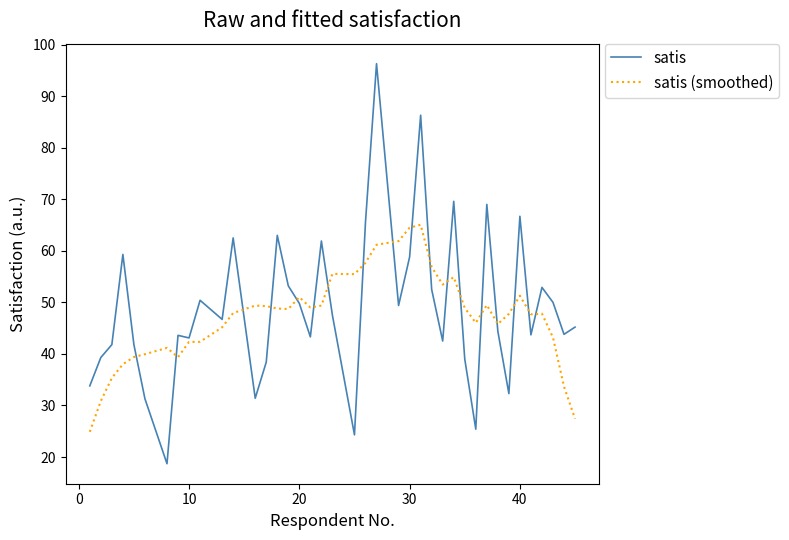

What is the highest value of the satis series?

96.3